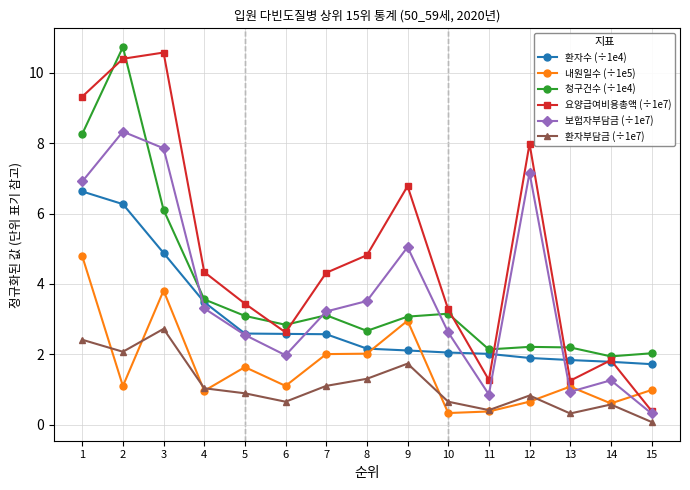

What is the greatest value displayed?

10.7